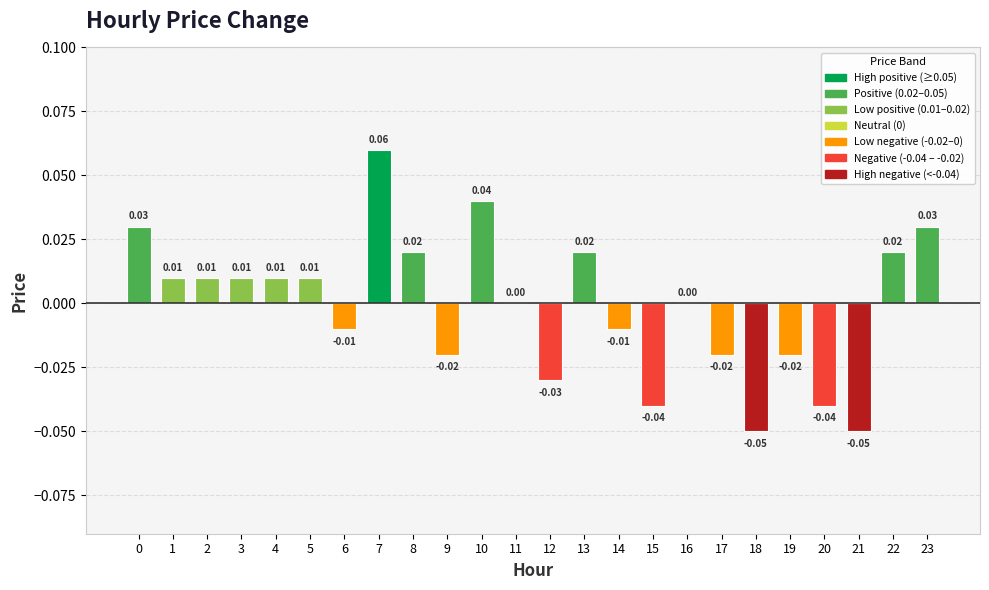

Which has a higher value, 22 or 9?

22